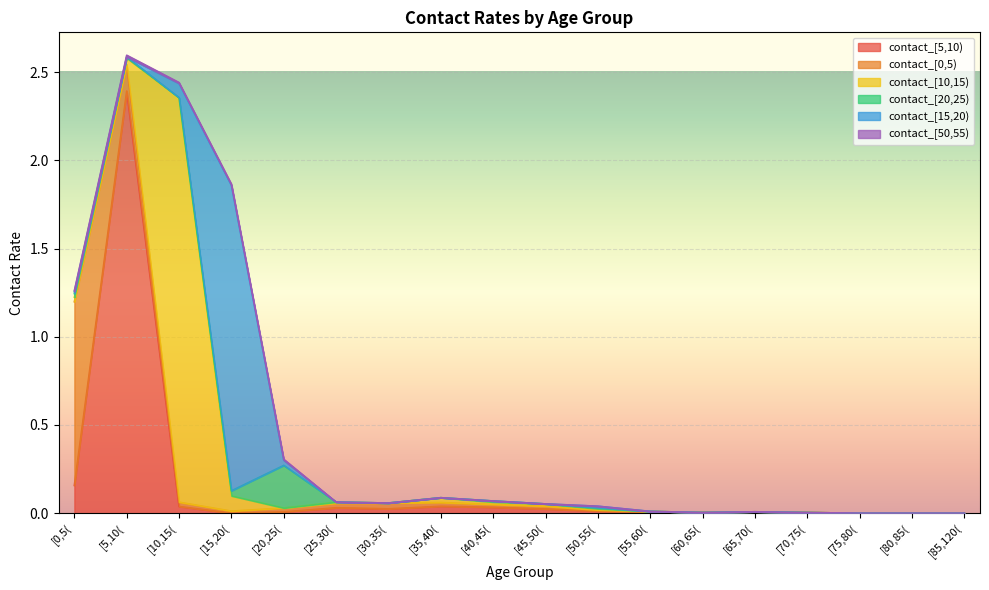

True or false: contact_[10,15) and contact_[20,25) cross at least once.

True